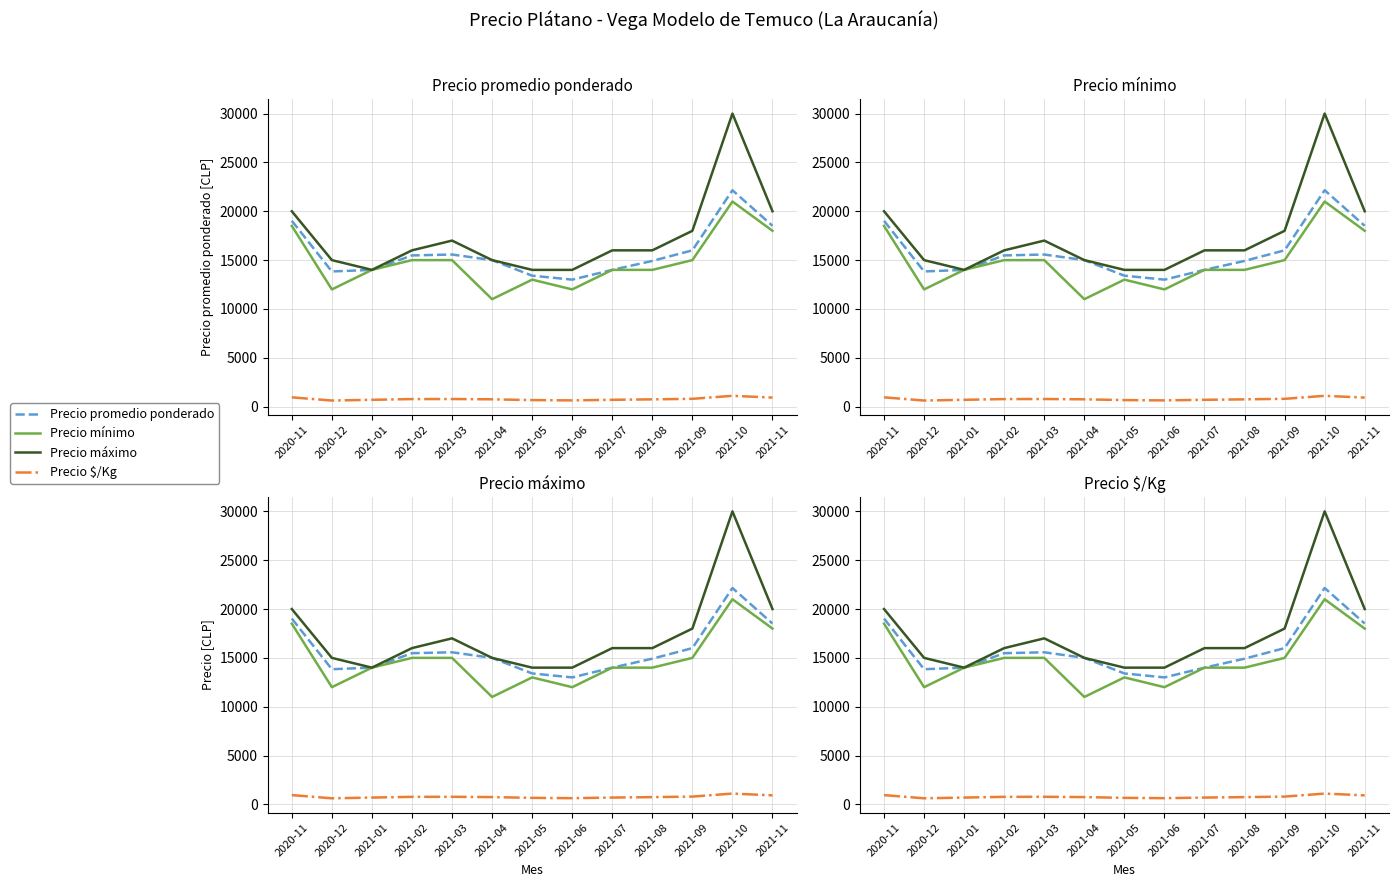

In Precio promedio ponderado, how many points are lower than both neighbors (excluding endpoints)?

2